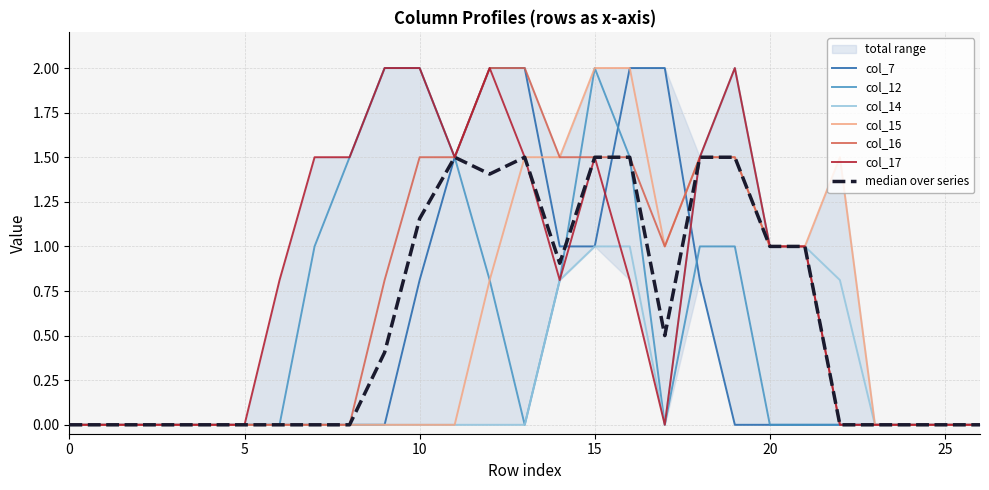

What is the maximum value for col_12?

2.0